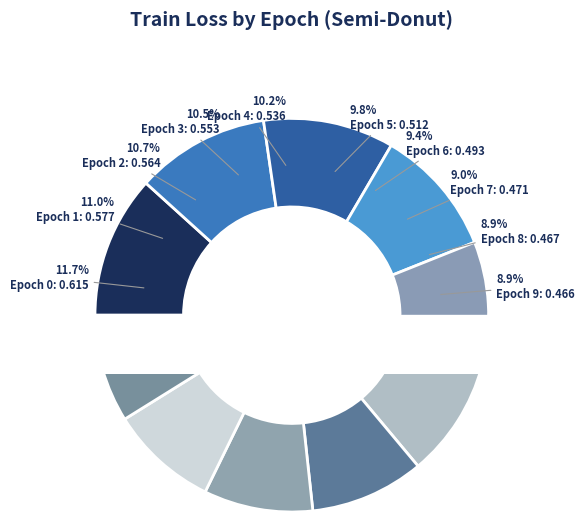

Is the sum of 8 and 6 greater than half?

No